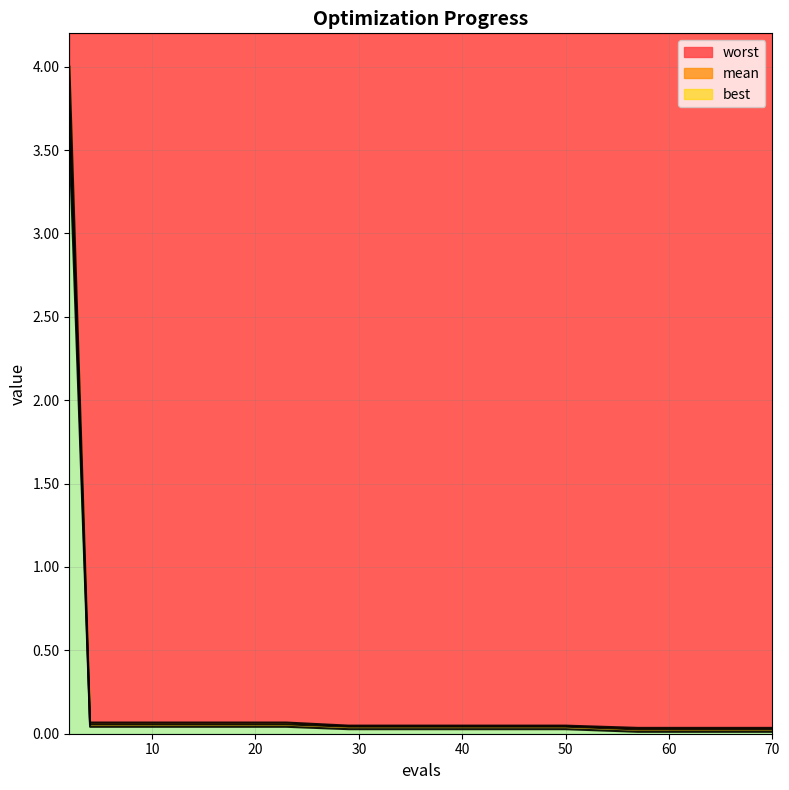

True or false: best and mean cross at least once.

False